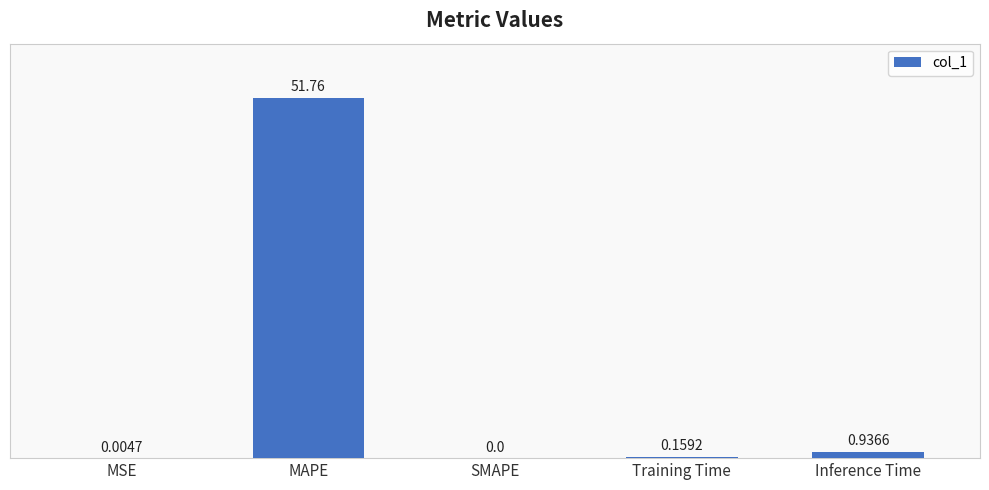

At which category does the chart reach its peak across all series?

MAPE